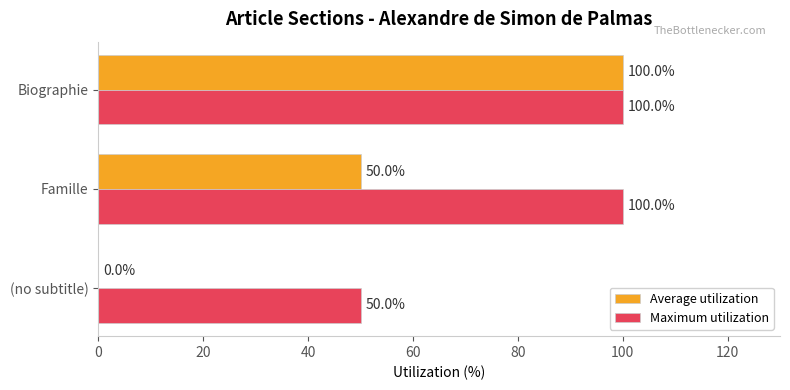

What is the highest value of the Average utilization series?

100